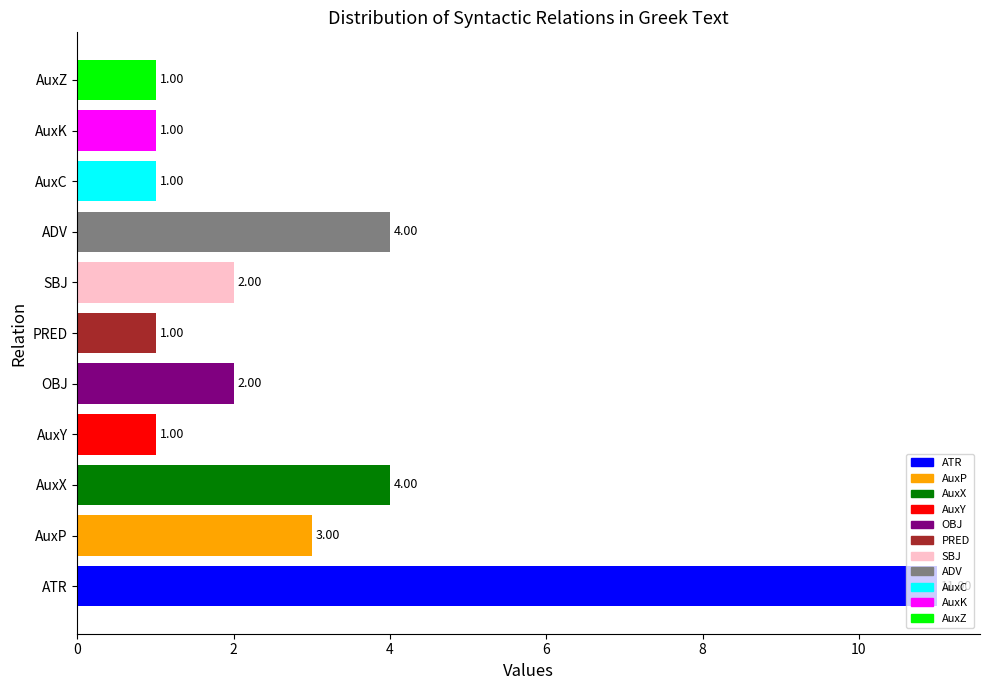

The chart shows a value of 2 at SBJ. True or false?

True